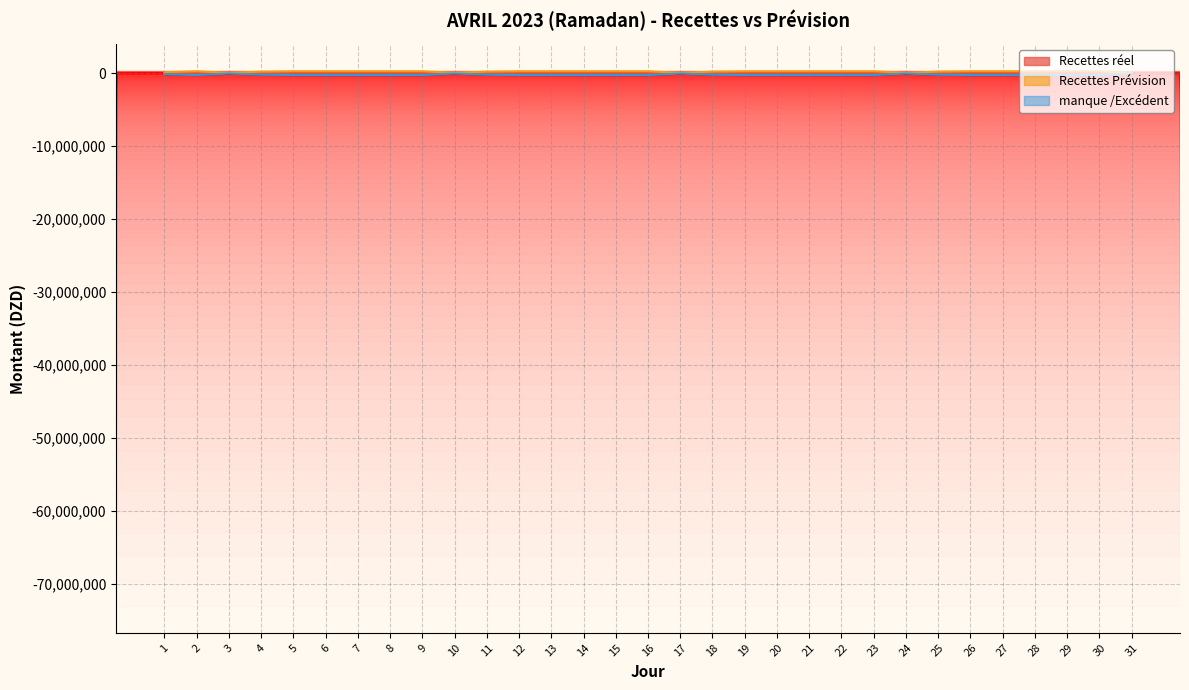

How many manque /Excédent values are between -260000 and -210000?

25